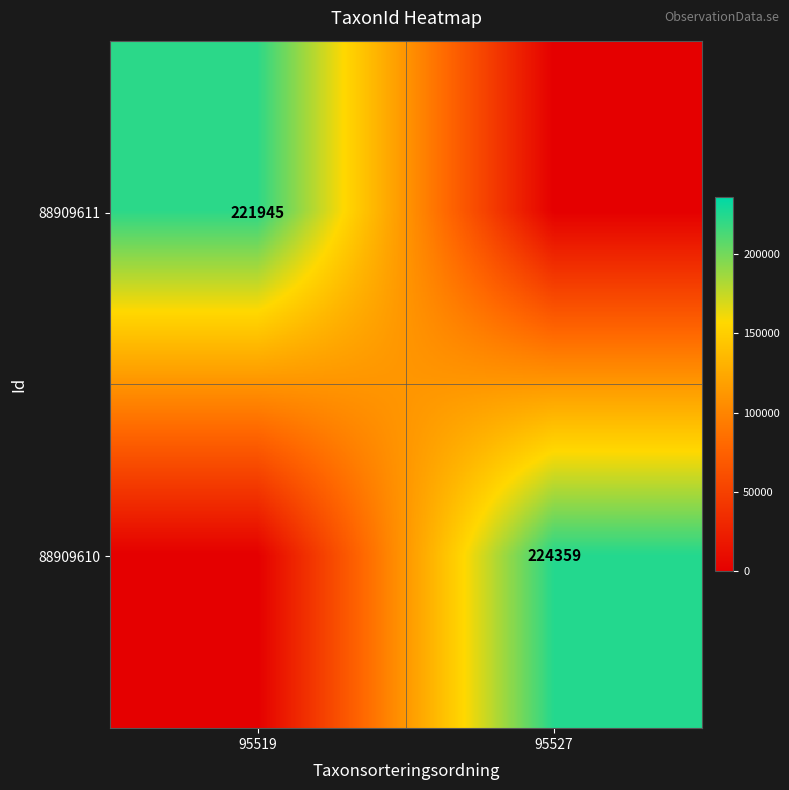

Is it true that 88909610 equals 224359 at 95527?

True